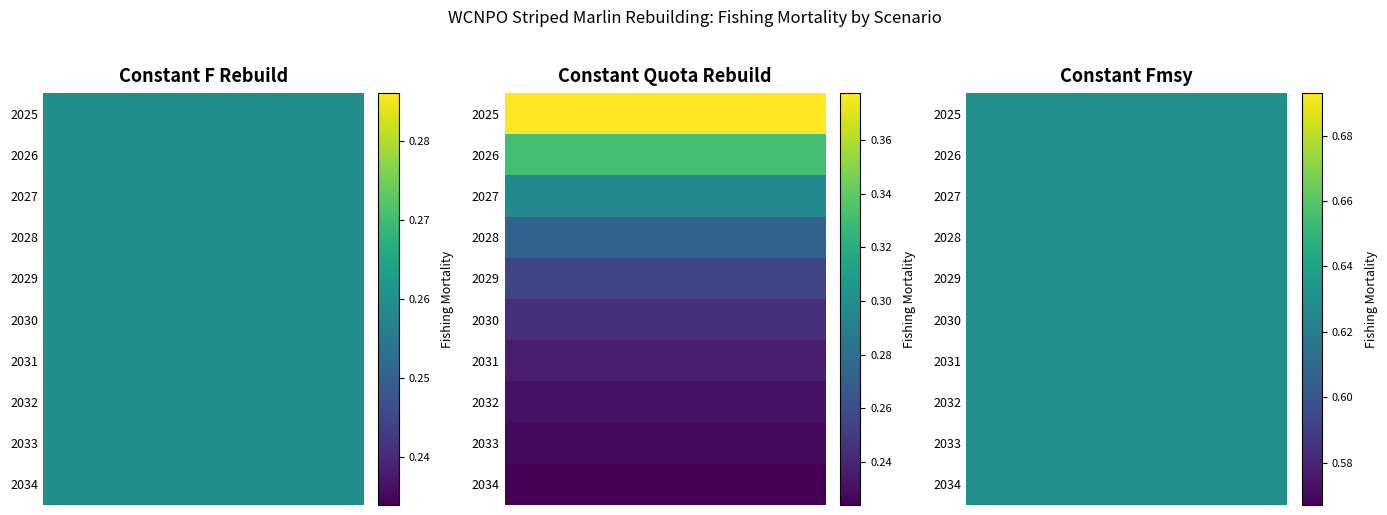

Reading right to left, list all the values displayed in this chart.

2025: 2027=0.6	2026=0.4	2025=0.3
2026: 2027=0.6	2026=0.3	2025=0.3
2027: 2027=0.6	2026=0.3	2025=0.3
2028: 2027=0.6	2026=0.3	2025=0.3
2029: 2027=0.6	2026=0.3	2025=0.3
2030: 2027=0.6	2026=0.2	2025=0.3
2031: 2027=0.6	2026=0.2	2025=0.3
2032: 2027=0.6	2026=0.2	2025=0.3
2033: 2027=0.6	2026=0.2	2025=0.3
2034: 2027=0.6	2026=0.2	2025=0.3